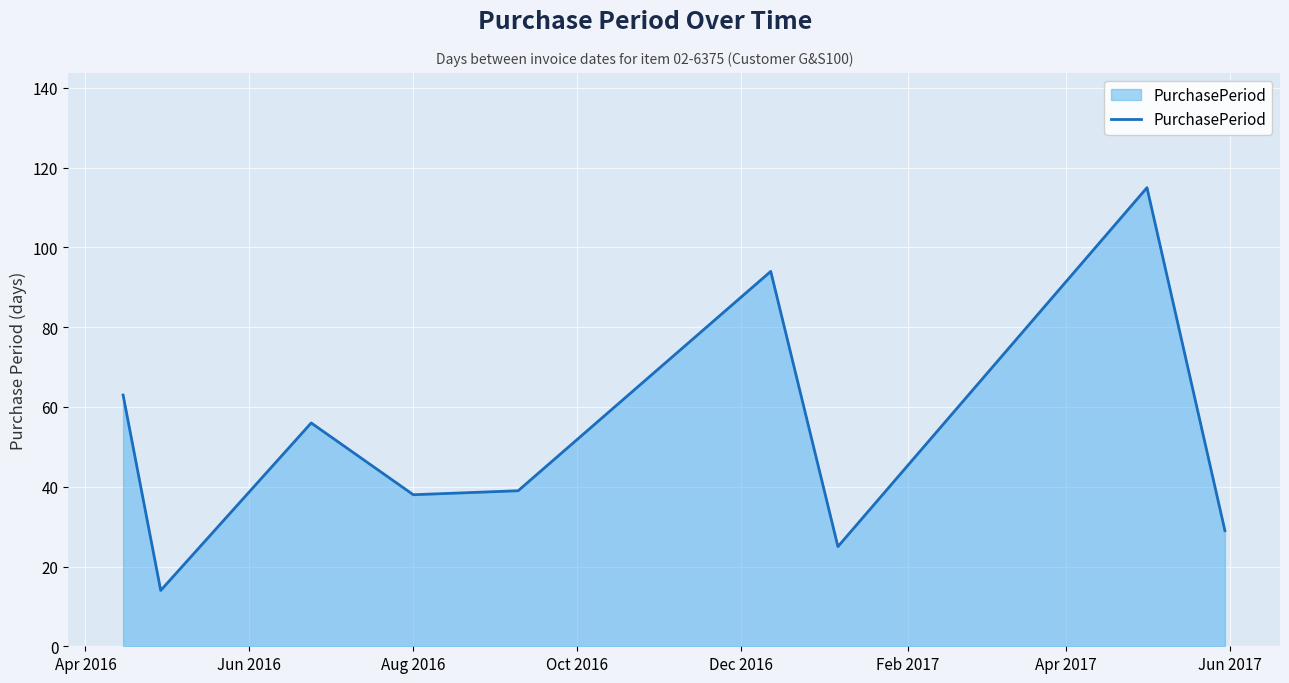

How many lines are shown in the chart?

1